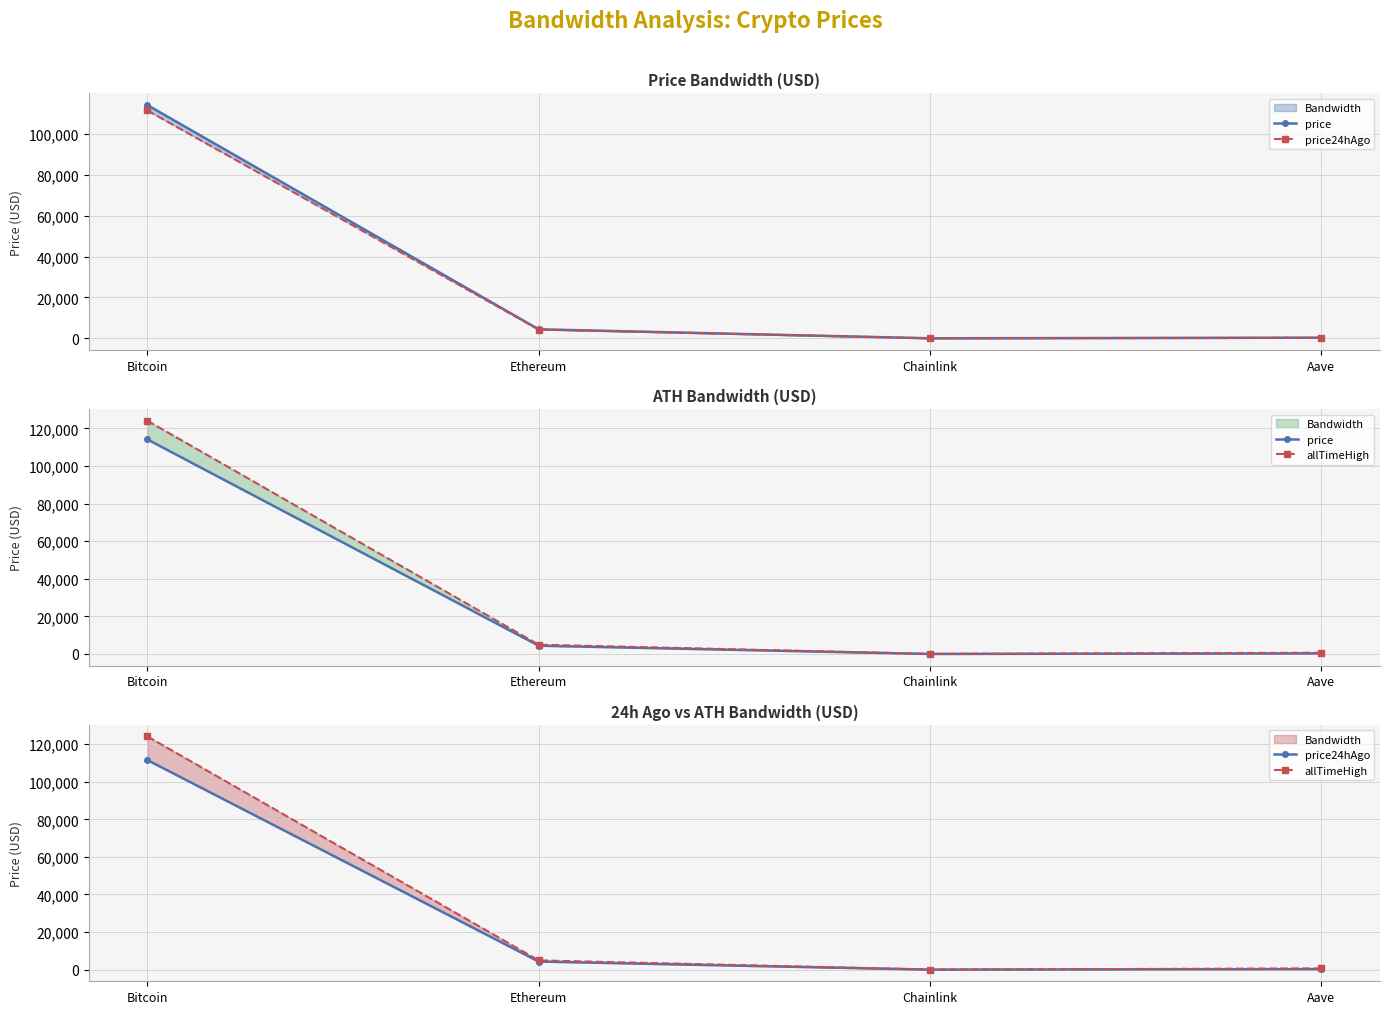

List the series in order of their overall mean, highest first.

allTimeHigh, price, price24hAgo